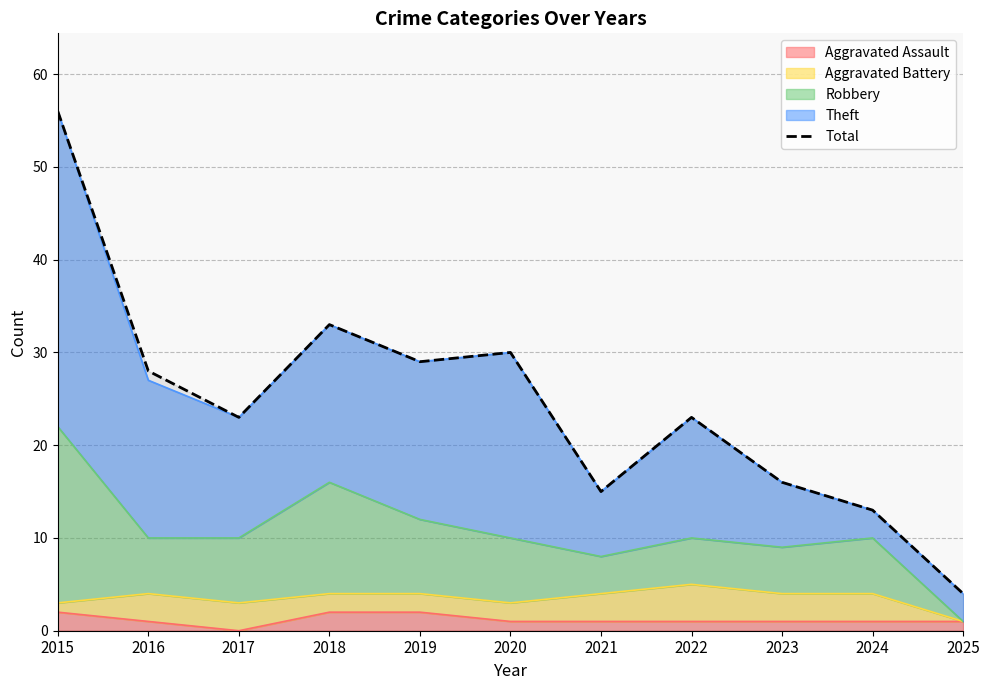

Is it true that the value at 2019 is 29?

True